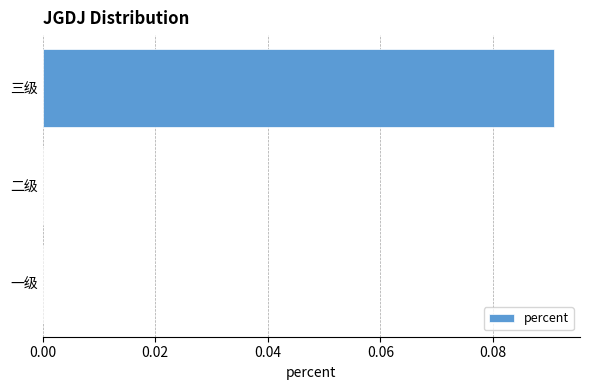

Is it true that the value at 二级 is 0.0?

True